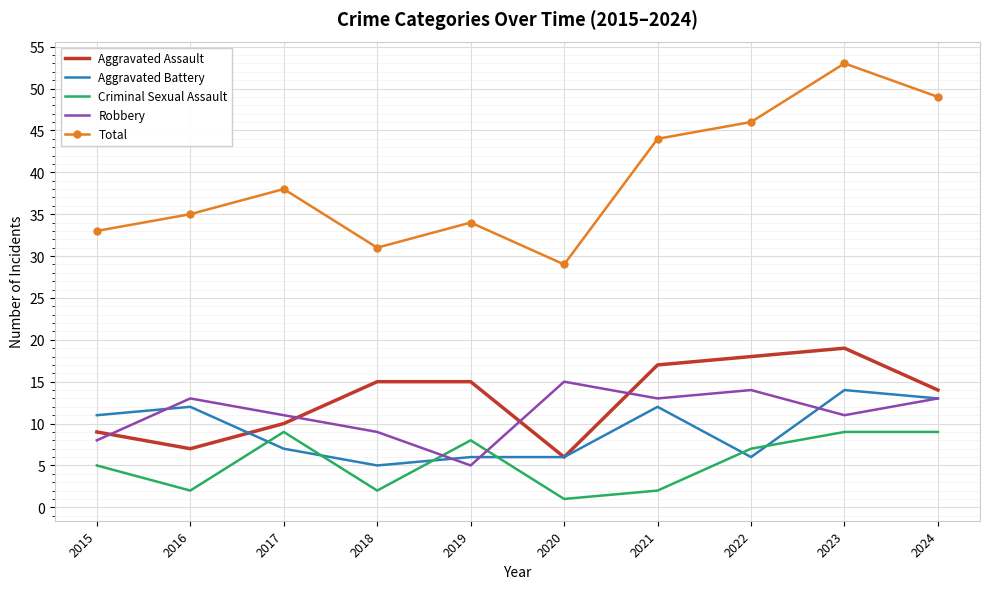

Which series has the widest spread of values?

Total